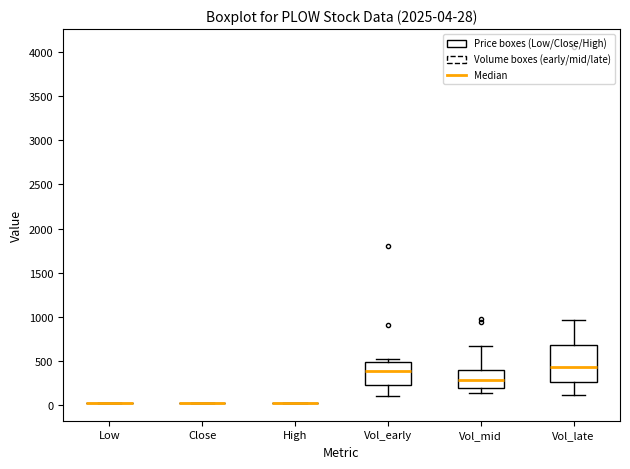

Comparing the boxes themselves (not the whiskers), which one is the tallest?

Vol_late